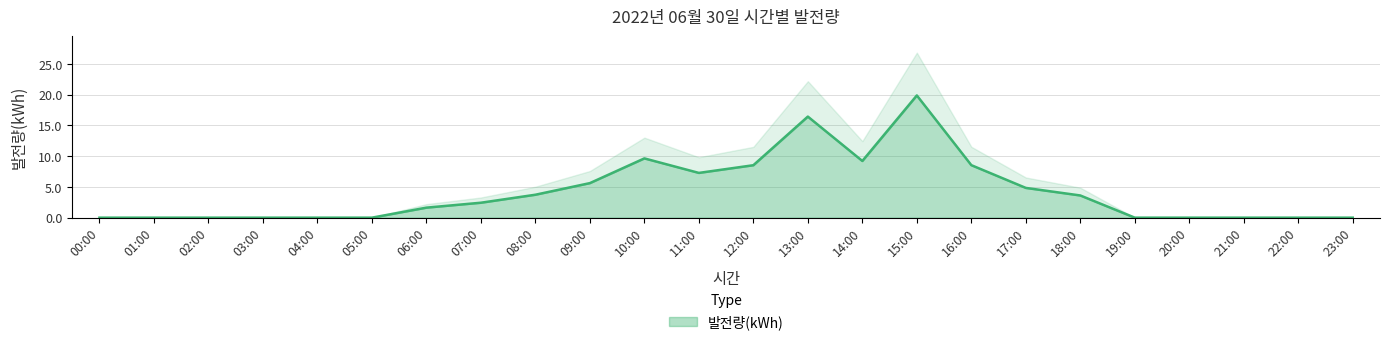

List the labels in order of value, largest first.

15:00, 13:00, 10:00, 14:00, 16:00, 12:00, 11:00, 09:00, 17:00, 08:00, 18:00, 07:00, 06:00, 00:00, 01:00, 02:00, 03:00, 04:00, 05:00, 19:00, 20:00, 21:00, 22:00, 23:00